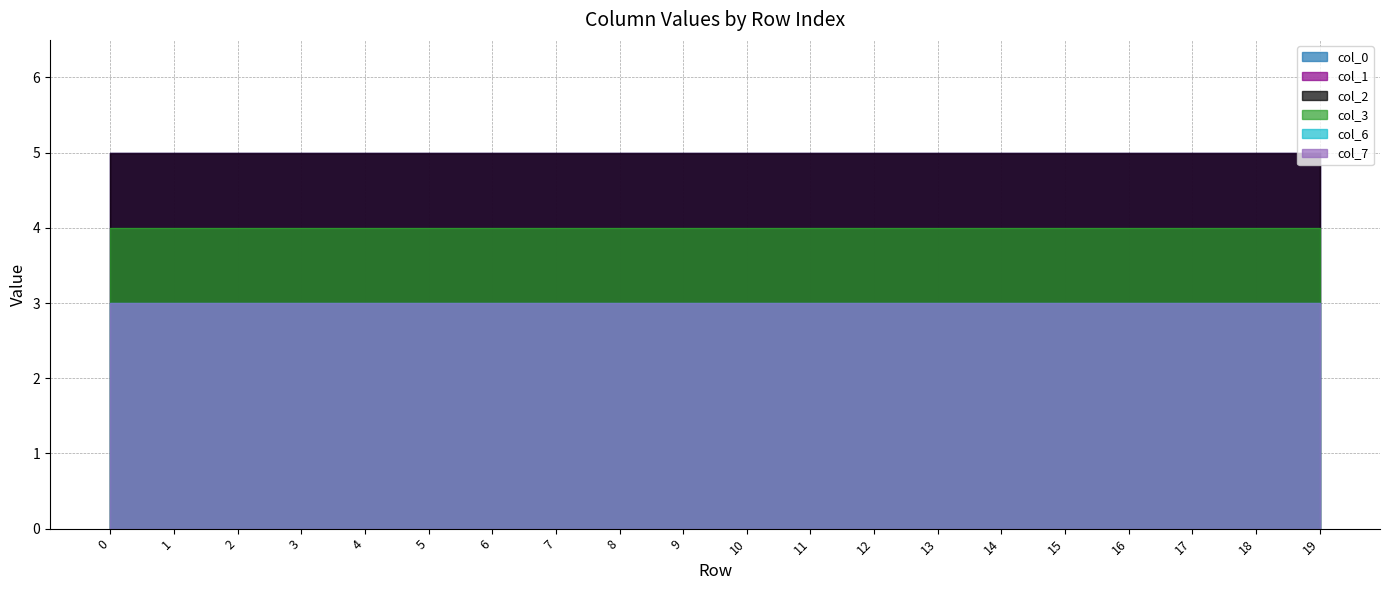

True or false: col_7 and col_0 cross at least once.

False